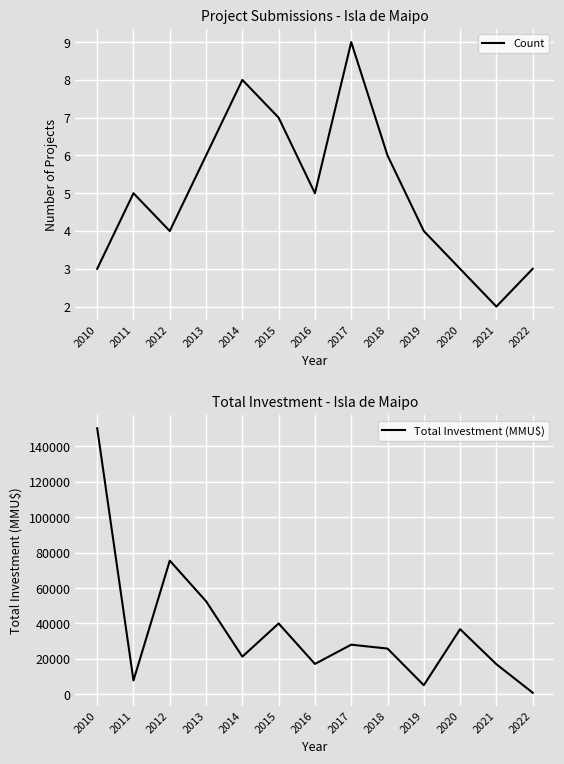

What is the value of the Count point at the 6th from the left?

7